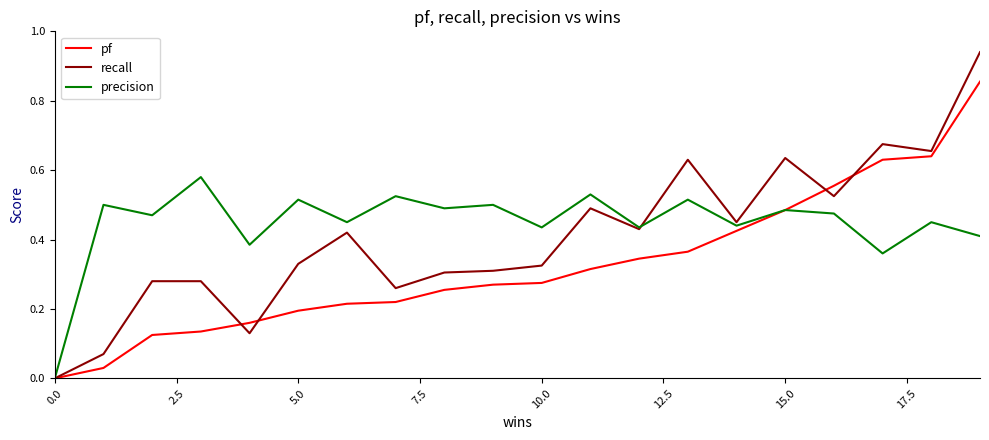

Which series has the widest spread of values?

recall